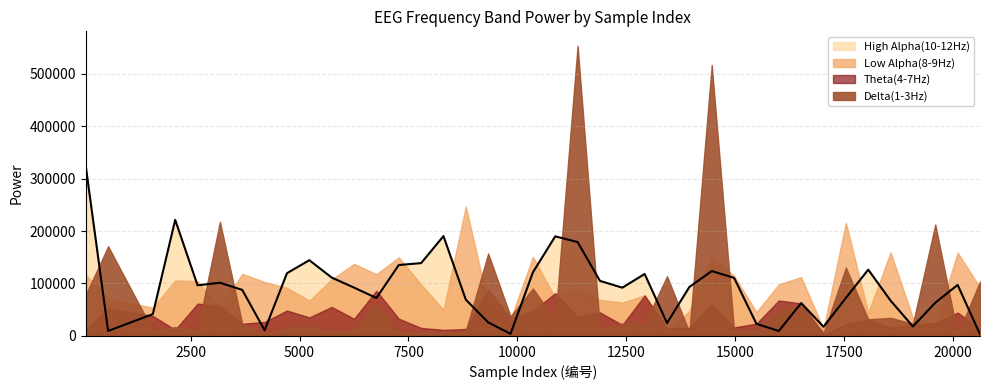

True or false: Delta(1-3Hz) has a value of 9890 at 8816.

True